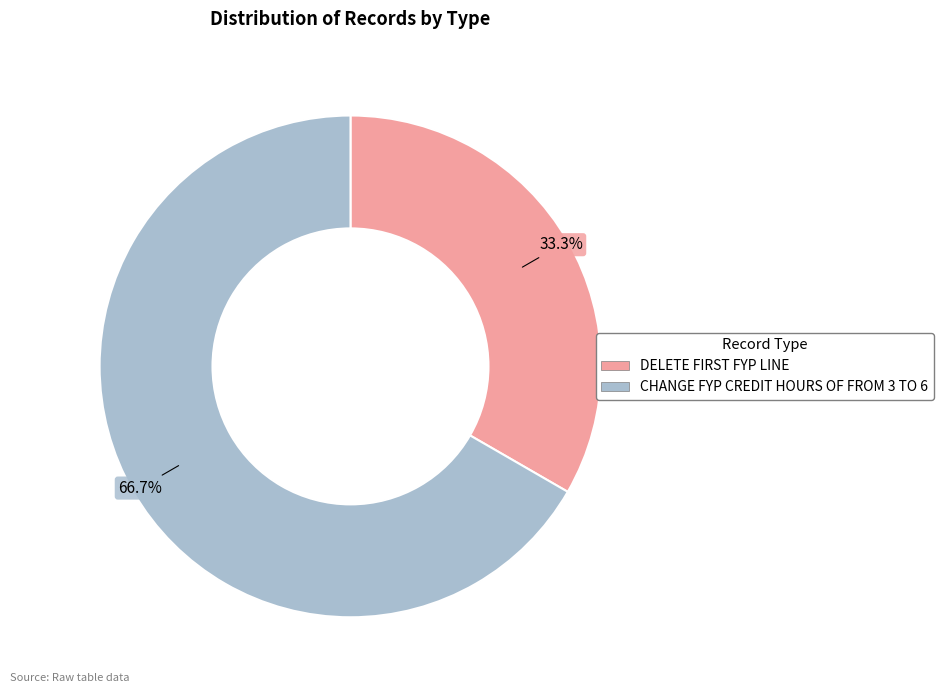

How many slices are in this pie chart?

2